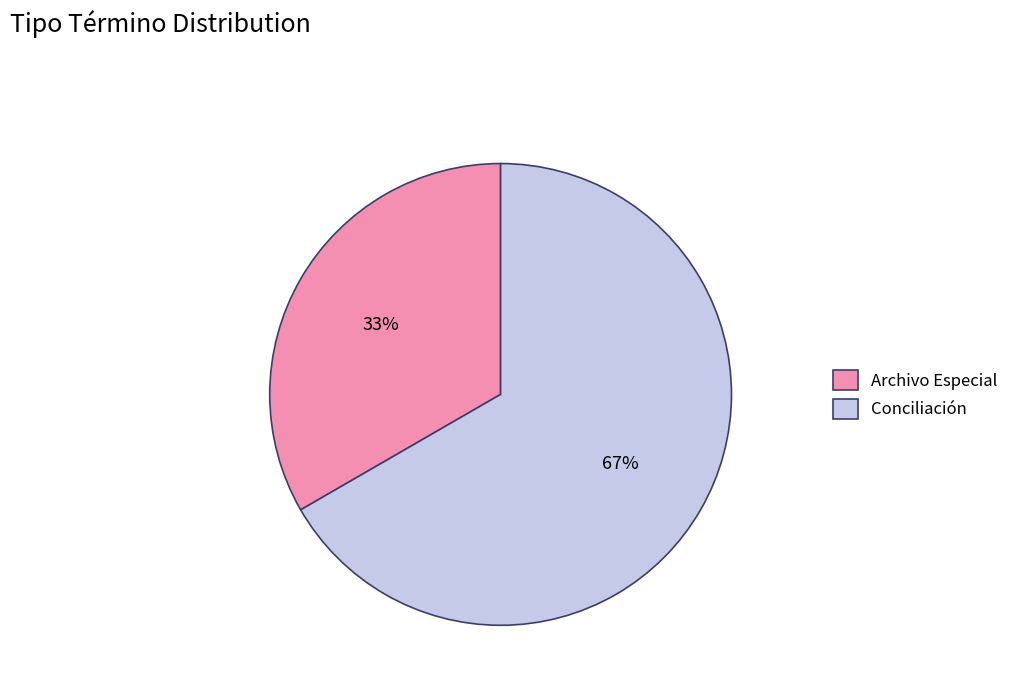

To the nearest percent, what is the combined percentage of Archivo Especial and Conciliación?

100%